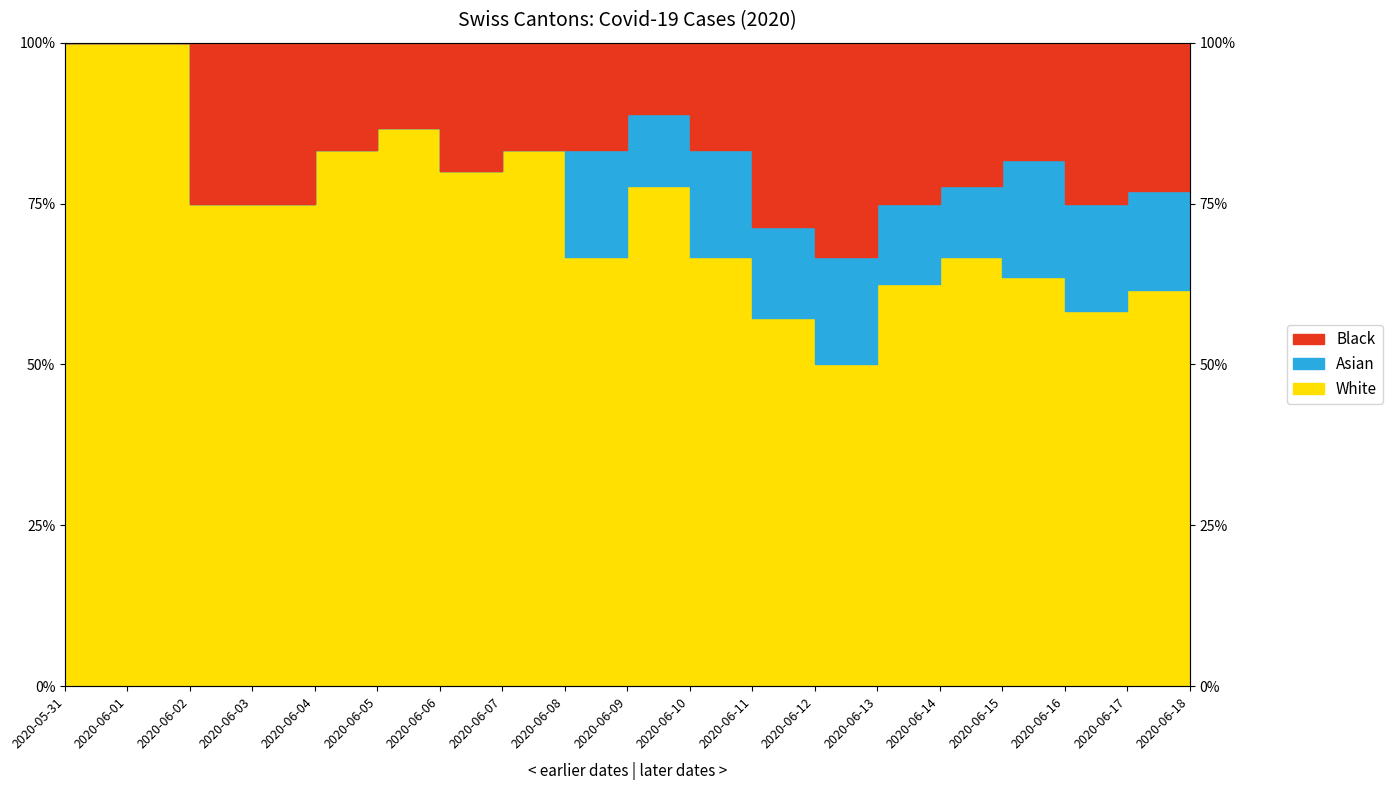

Rank the categories by Black_line value from highest to lowest.

2020-05-31, 2020-06-01, 2020-06-02, 2020-06-03, 2020-06-04, 2020-06-05, 2020-06-06, 2020-06-07, 2020-06-09, 2020-06-12, 2020-06-13, 2020-06-15, 2020-06-16, 2020-06-17, 2020-06-18, 2020-06-08, 2020-06-10, 2020-06-11, 2020-06-14